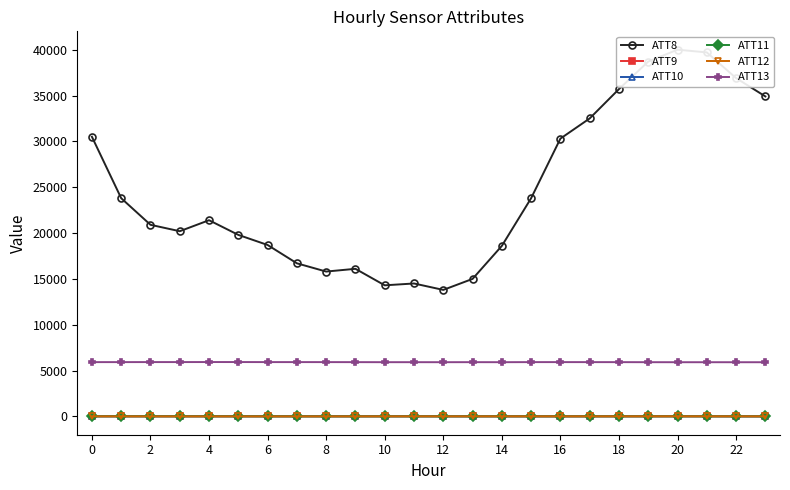

What is the greatest value displayed?

40000.0